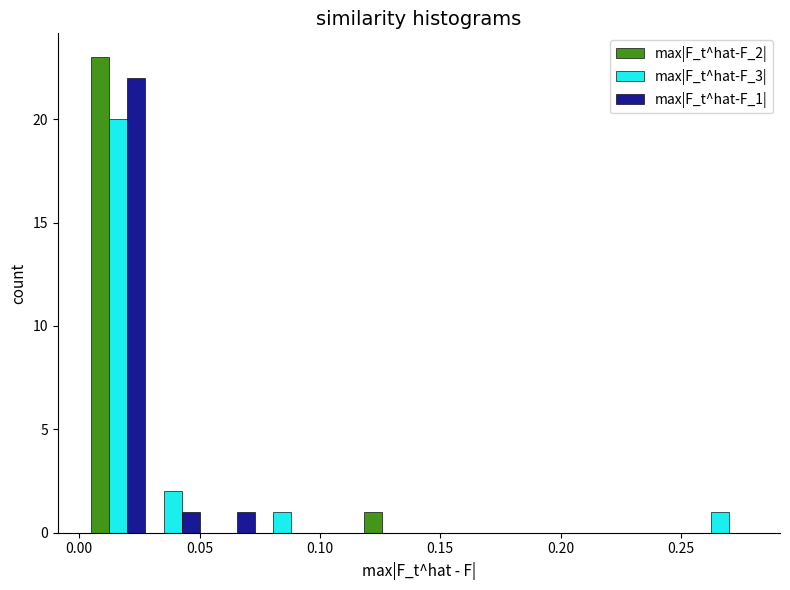

In the max|F_t^hat-F_2| series, which range on the x-axis has the tallest bar?

0.005 to 0.025